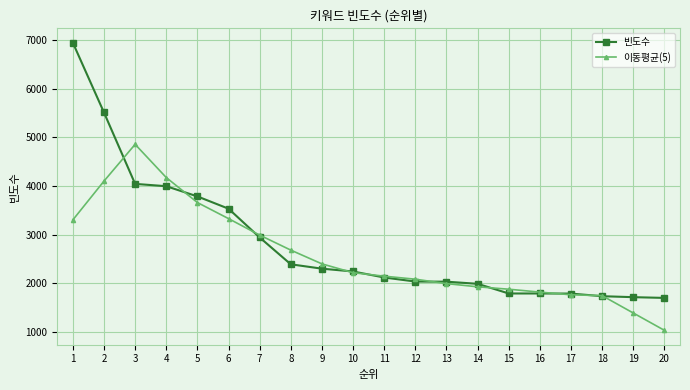

What value does the 이동평균(5) series have at 6?

3327.8